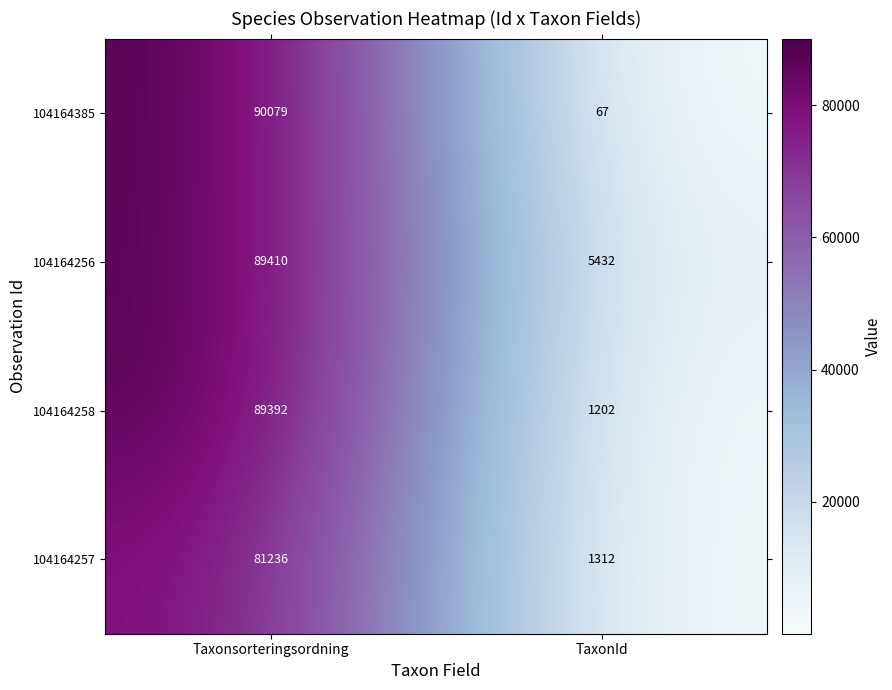

Between Taxonsorteringsordning and TaxonId, which series saw the biggest shift?

104164385